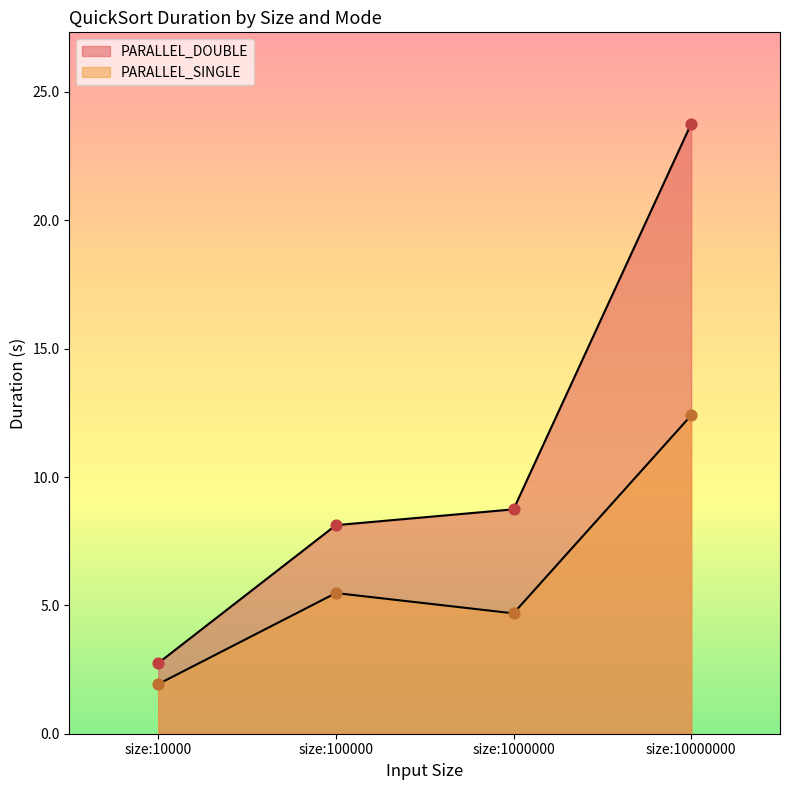

At how many categories does at least one series exceed 23?

1